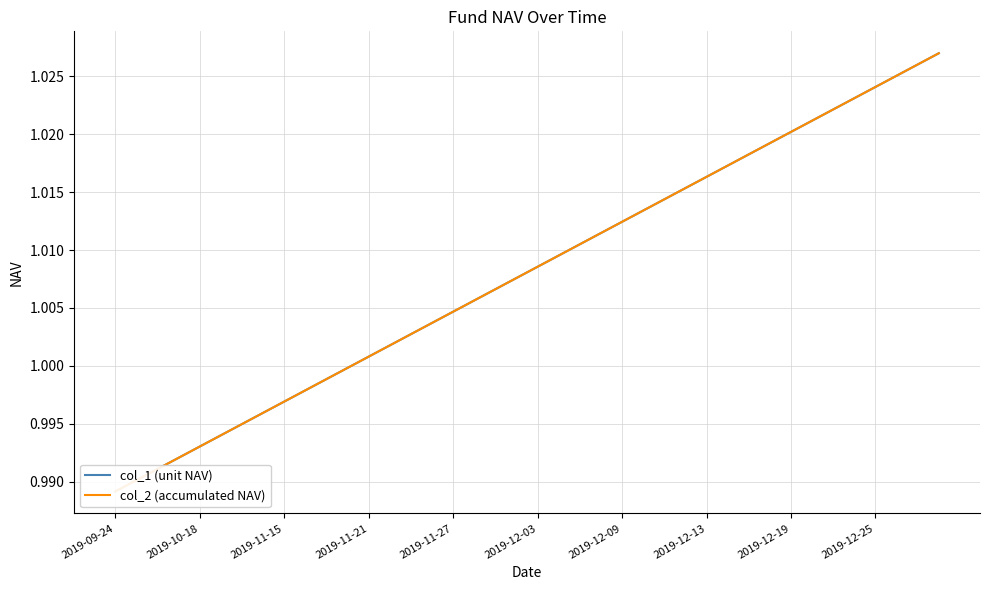

How many lines are shown in the chart?

2